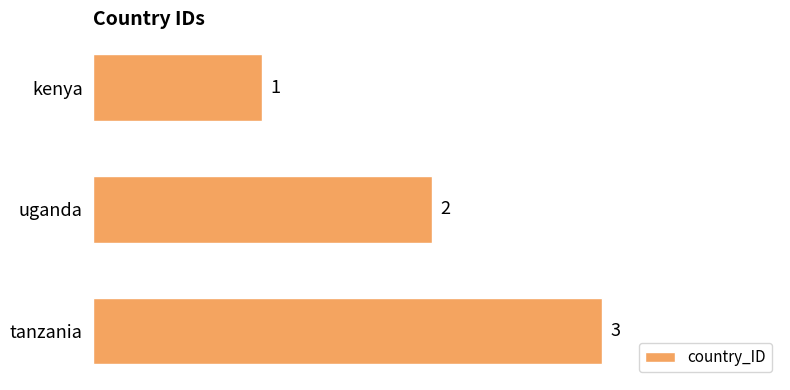

What is the change in value from uganda to tanzania?

+1